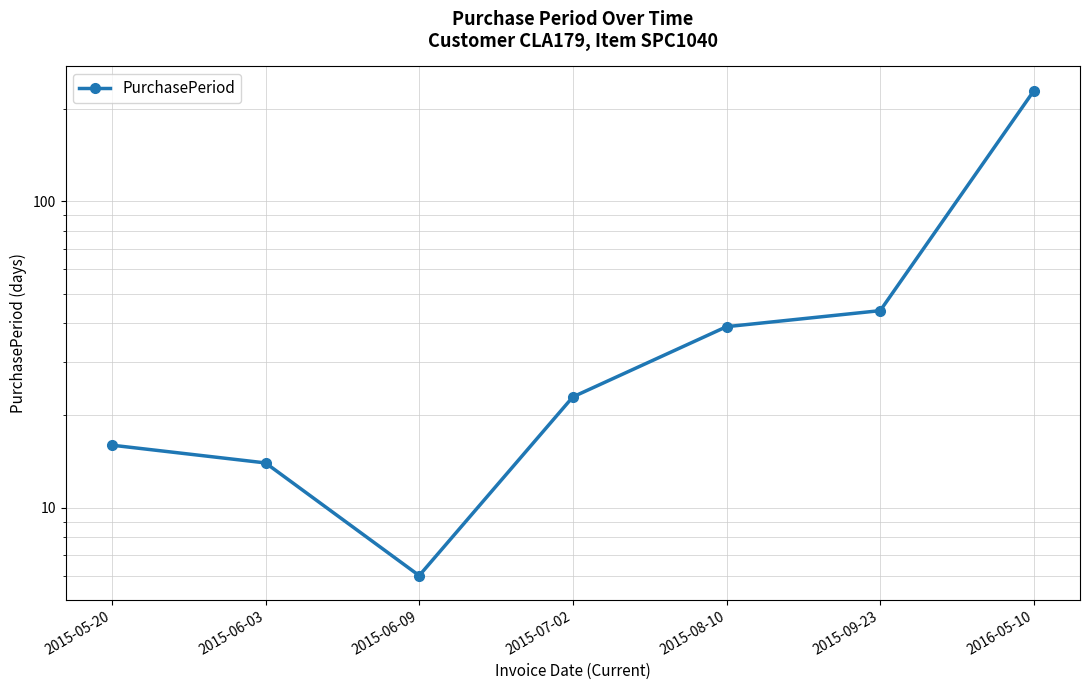

The chart shows a value of 8 at 2015-06-09. True or false?

False